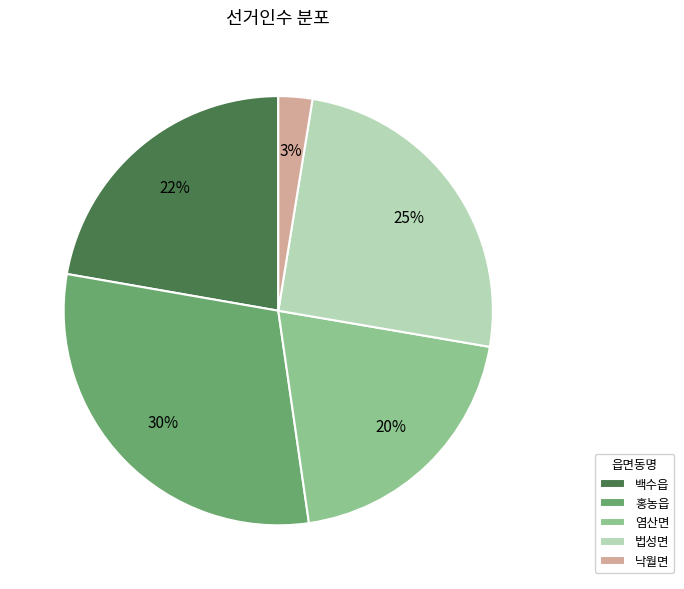

Combined, do 홍농읍 and 낙월면 account for over 50%?

No